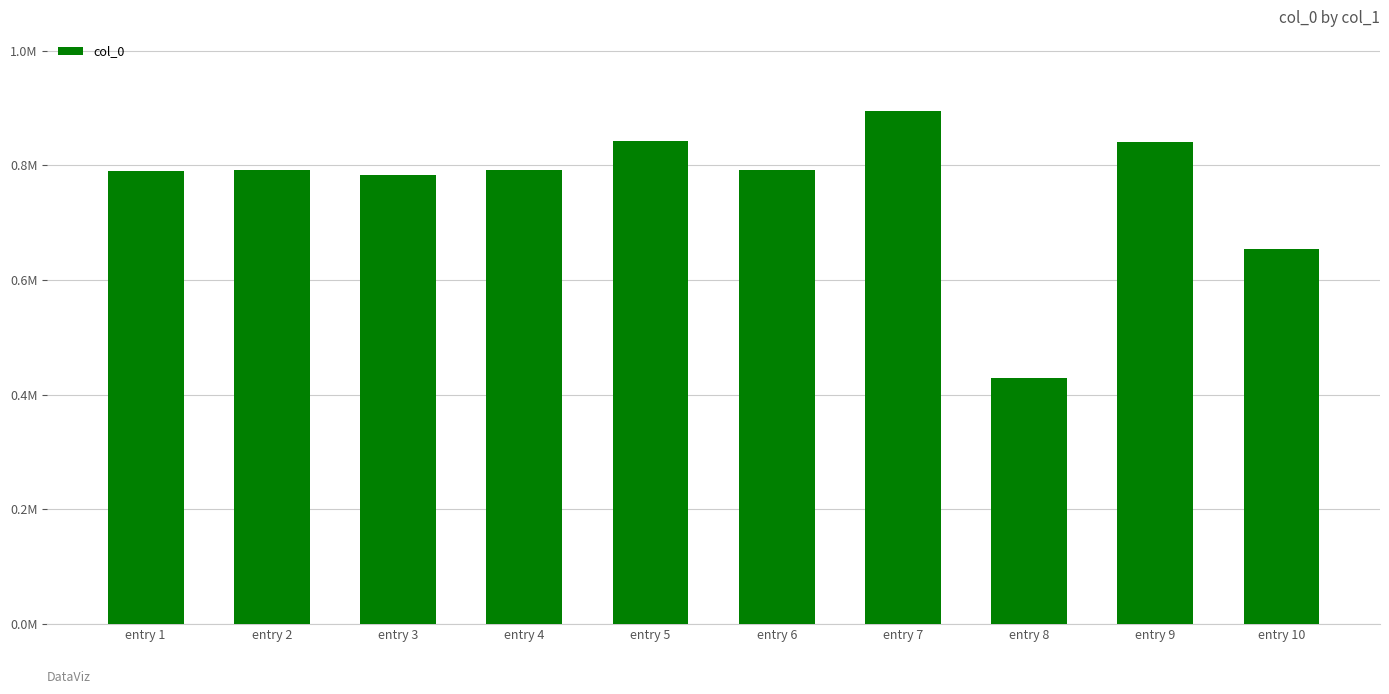

What is the value of the 6th bar from the left?

792568